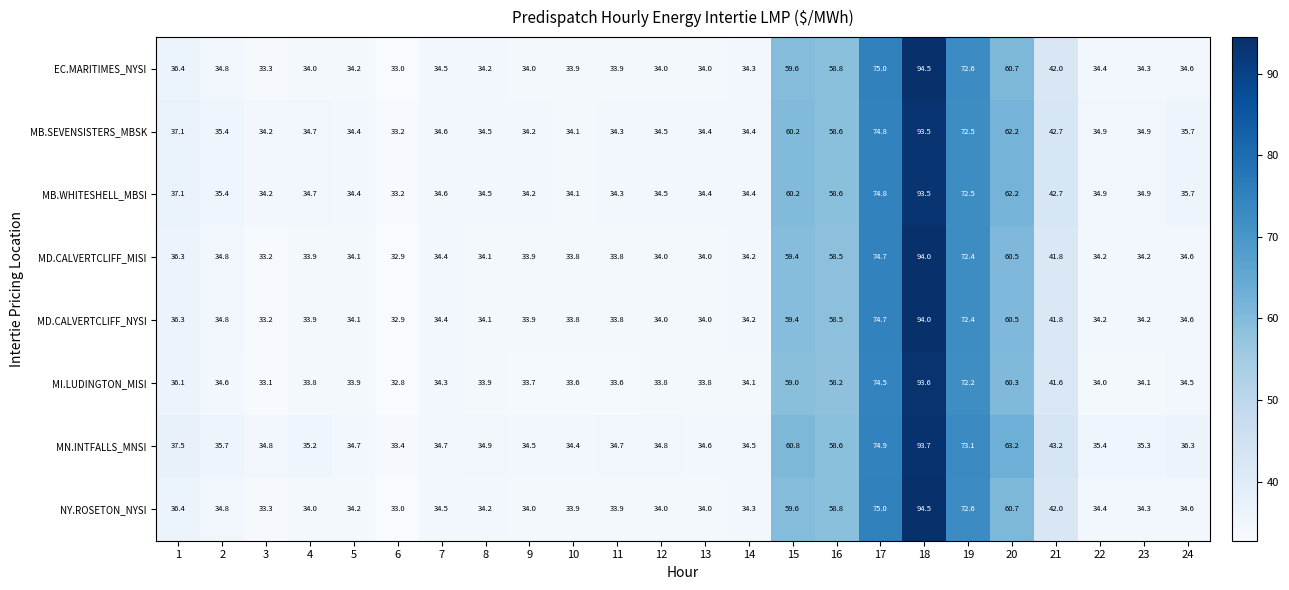

Where is MD.CALVERTCLIFF_NYSI nearest to the value 63?

20